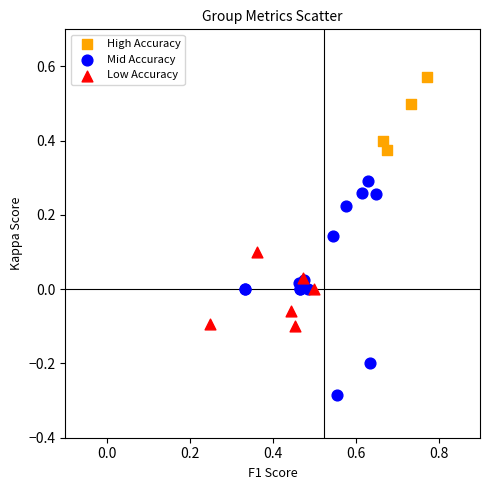

Which series reaches the minimum Y coordinate?

Mid Accuracy